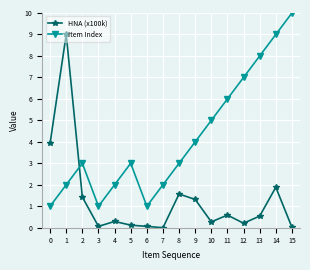

Where is the first local maximum for Item Index?

2